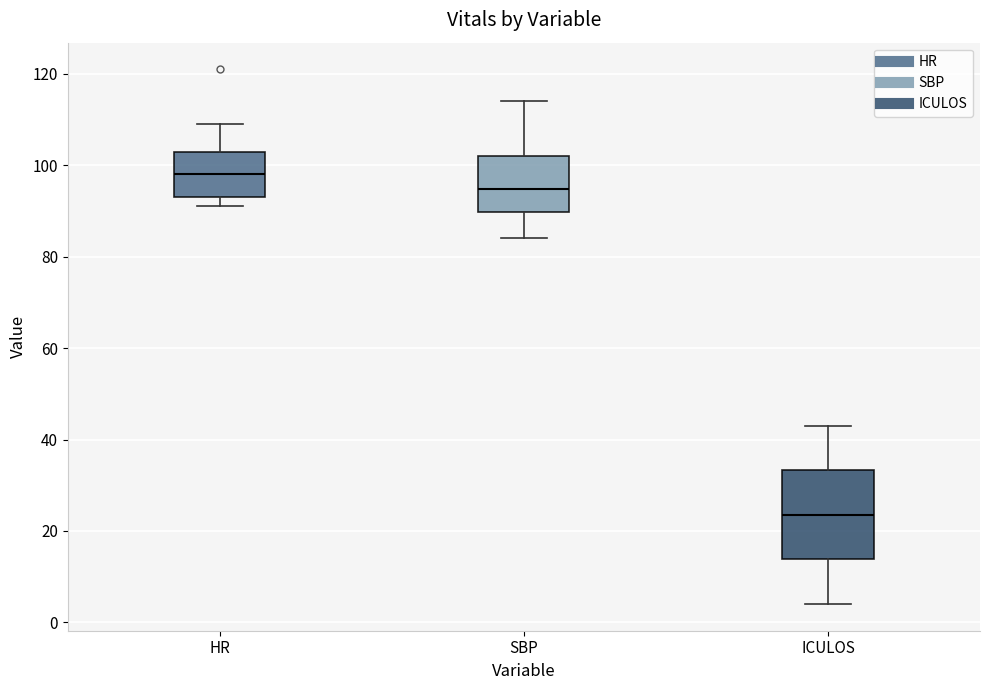

Reading left to right, read every box against the y-axis: the position of its median line, the range the box covers, and the ends of its whiskers. The values are not printed on the chart, so give them approximately, as read against the axis.

HR: median 98, box 94 to 104, whiskers 92 to 110
SBP: median 94, box 90 to 102, whiskers 84 to 114
ICULOS: median 24, box 14 to 34, whiskers 4 to 44